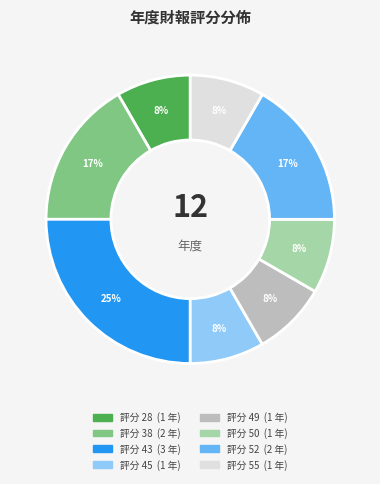

To the nearest percent, what is the average slice percentage?

12%